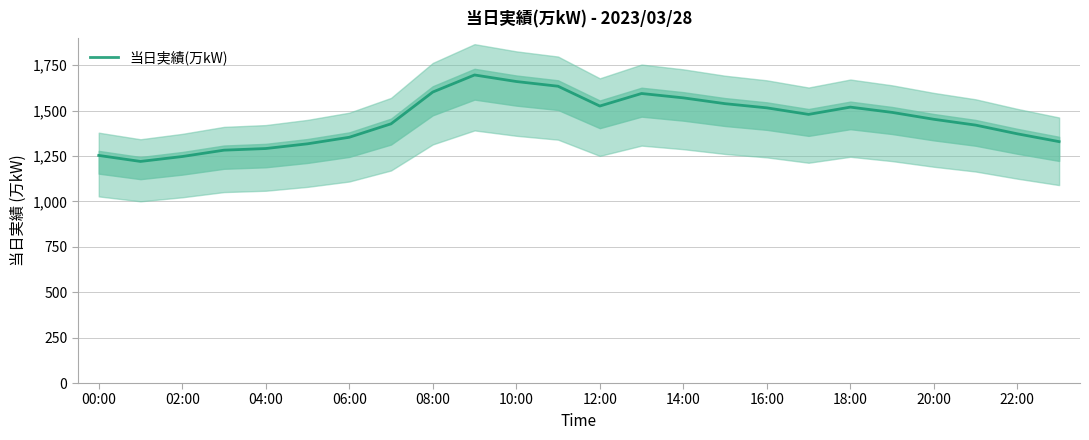

What is the minimum value for 当日実績(万kW)?

1220